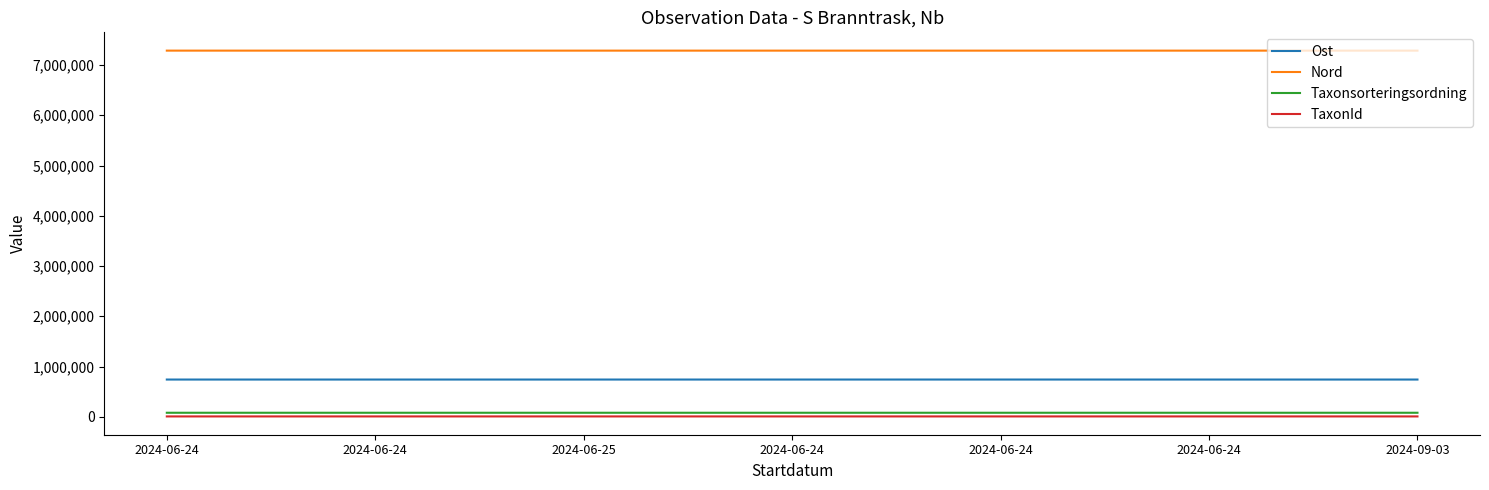

Count the number of data series in this chart.

4